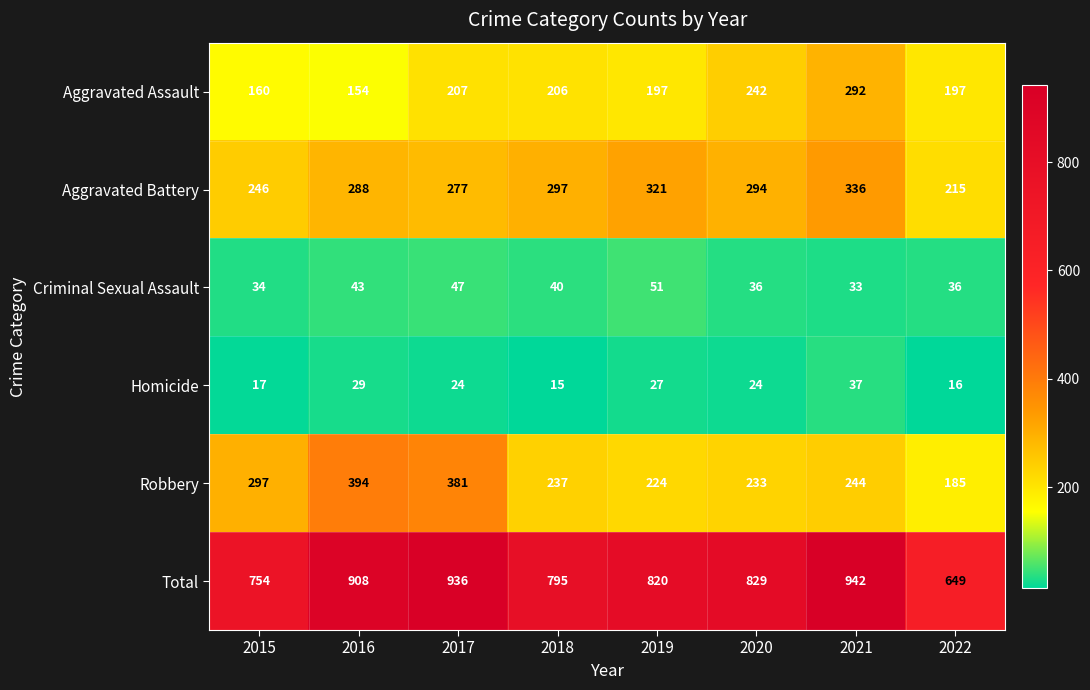

Rank the series at 2022 from highest to lowest value.

Total, Aggravated Battery, Aggravated Assault, Robbery, Criminal Sexual Assault, Homicide